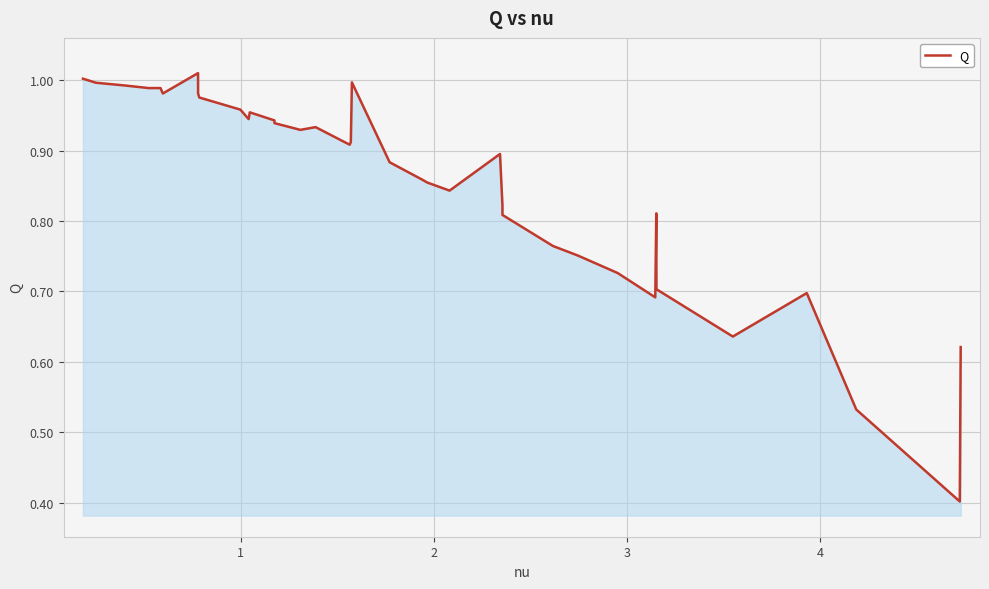

Does the chart have visible grid lines?

Yes